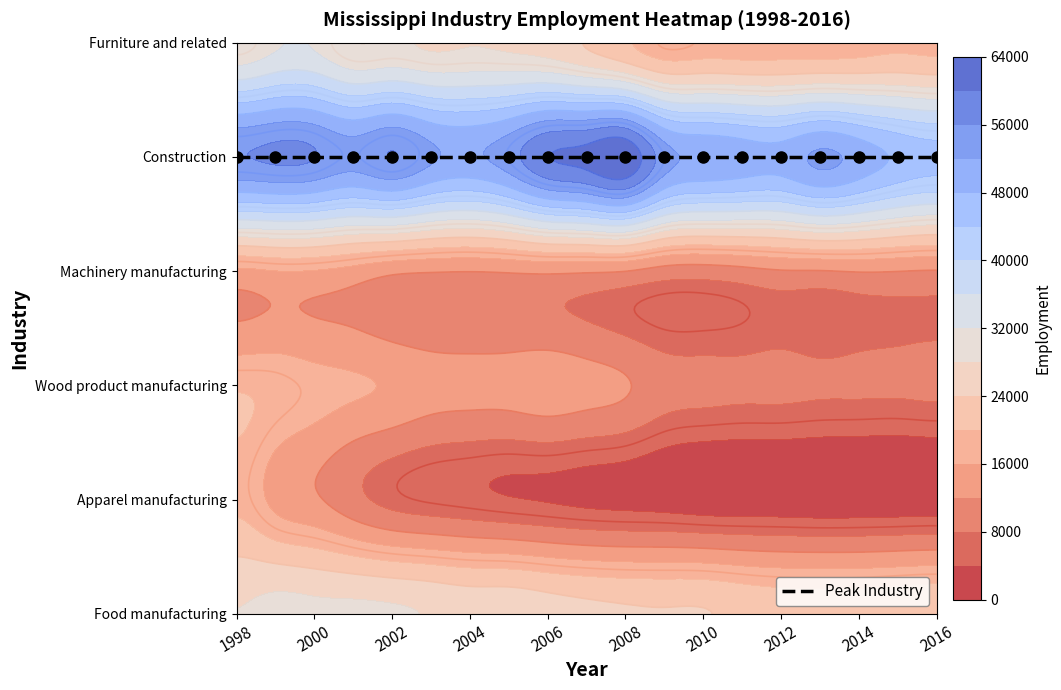

Reading left to right, what are all the values shown in this chart?

Food manufacturing: 1998=28058	1999=29219	2000=28892	2001=28779	2002=28464	2003=27708	2004=26747	2005=26756	2006=25800	2007=24923	2008=24397	2009=24183	2010=24167	2011=23134	2012=22367	2013=22282	2014=22280	2015=22716	2016=23092
Apparel manufacturing: 1998=18942	1999=14809	2000=12580	2001=9336	2002=6755	2003=5648	2004=4990	2005=4257	2006=3751	2007=3102	2008=2732	2009=2258	2010=1645	2011=1520	2012=1534	2013=1308	2014=1346	2015=1422	2016=1591
Wood product manufacturing: 1998=19525	1999=18853	2000=17421	2001=16473	2002=15532	2003=13969	2004=13584	2005=13753	2006=14486	2007=13598	2008=12365	2009=9822	2010=9286	2011=9000	2012=9082	2013=8666	2014=8715	2015=8722	2016=9018
Machinery manufacturing: 1998=15146	1999=15921	2000=15779	2001=14591	2002=12908	2003=12324	2004=12131	2005=12432	2006=12785	2007=12514	2008=12044	2009=10345	2010=10021	2011=10739	2012=11704	2013=11815	2014=12254	2015=12071	2016=11770
Construction: 1998=55847	1999=56748	2000=56109	2001=53754	2002=56041	2003=52685	2004=51413	2005=54256	2006=59749	2007=61300	2008=63227	2009=53942	2010=51418	2011=50376	2012=49784	2013=52723	2014=50484	2015=47313	2016=45701
Furniture and related: 1998=29109	1999=31518	2000=31632	2001=28156	2002=28493	2003=27529	2004=27888	2005=27405	2006=26264	2007=23701	2008=20631	2009=17728	2010=18181	2011=18012	2012=18099	2013=18056	2014=18485	2015=19306	2016=18927